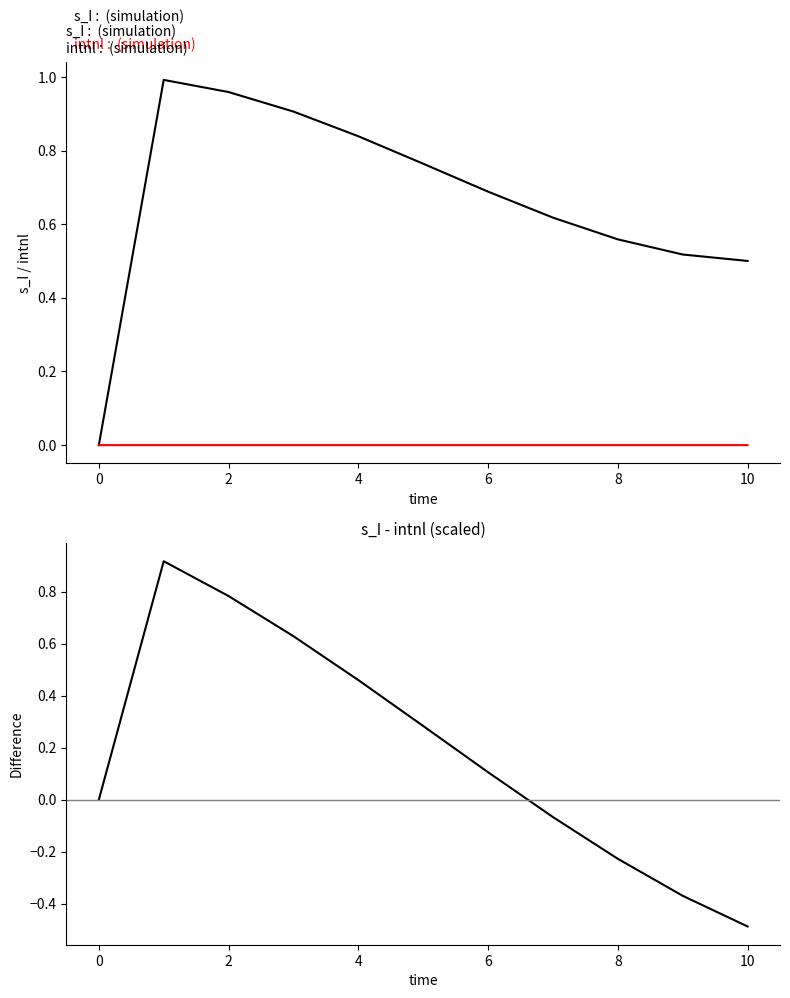

True or false: intnl and s_I cross at least once.

False